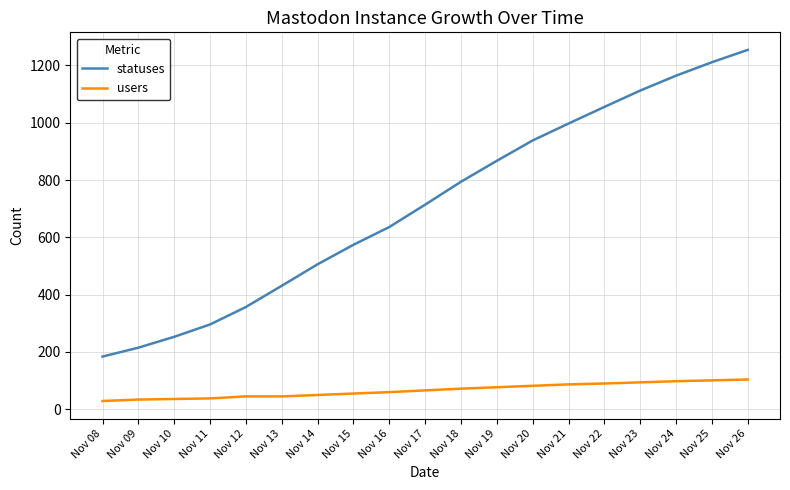

True or false: statuses and users cross at least once.

False